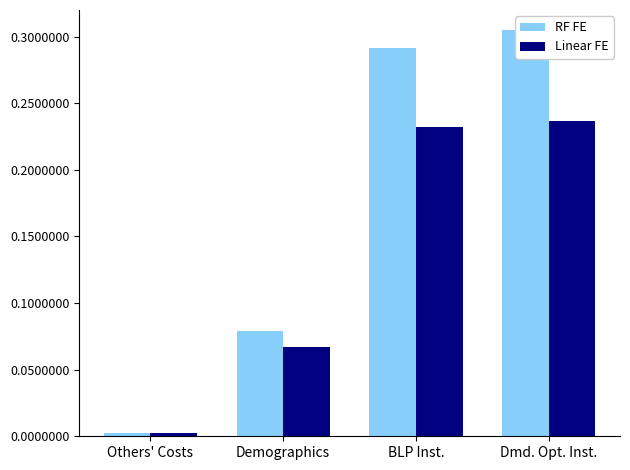

List the labels in order of Linear FE value, largest first.

Dmd. Opt. Inst., BLP Inst., Demographics, Others' Costs